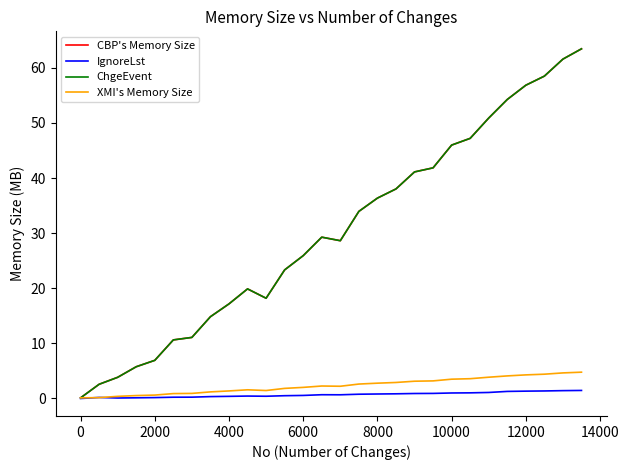

Does the chart display data point markers on the line(s)?

No